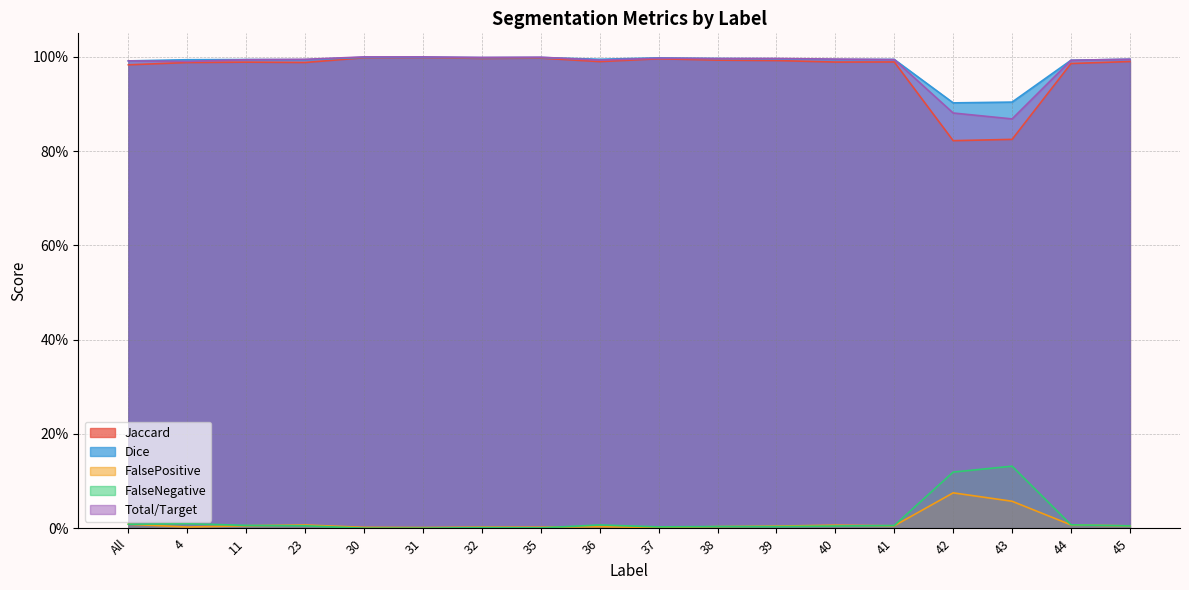

Which category has the lowest value across all series?

30